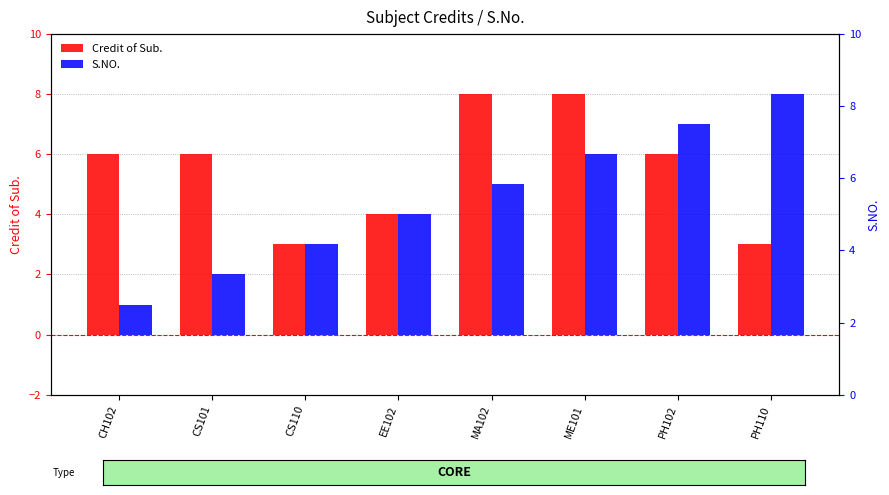

Reading left to right, transcribe all the data shown in this chart.

Credit of Sub.: CH102=6	CS101=6	CS110=3	EE102=4	MA102=8	ME101=8	PH102=6	PH110=3
S.NO.: CH102=1	CS101=2	CS110=3	EE102=4	MA102=5	ME101=6	PH102=7	PH110=8